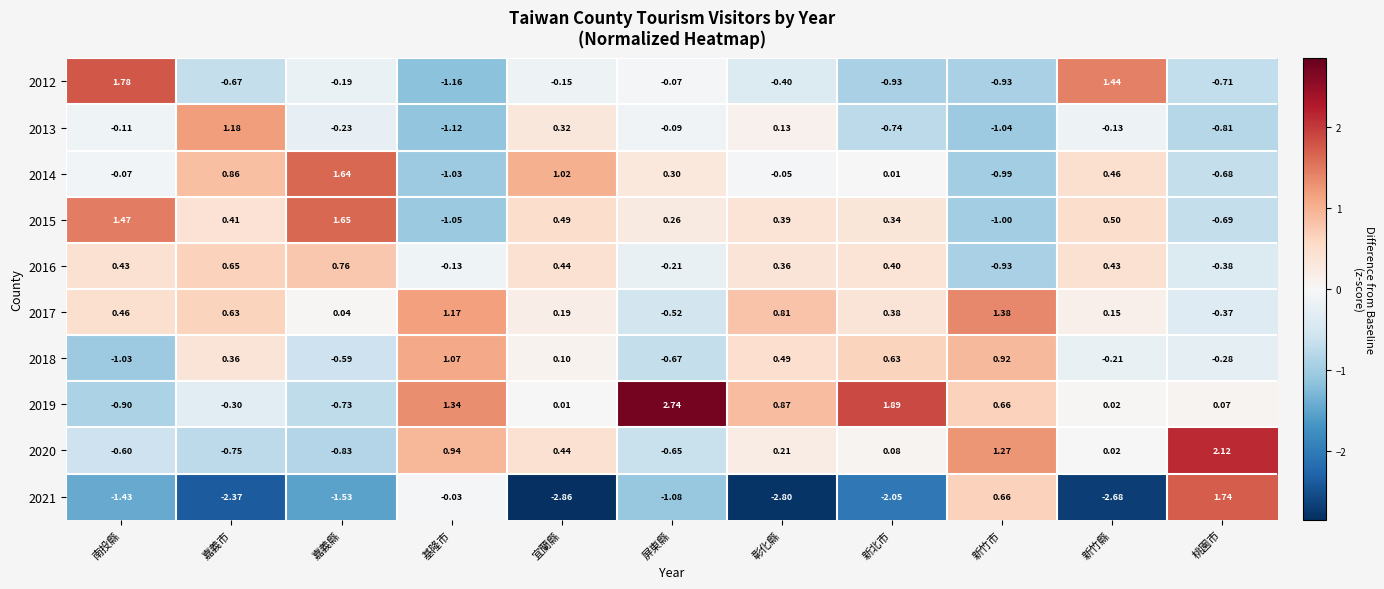

How many categories are shown in the chart?

11